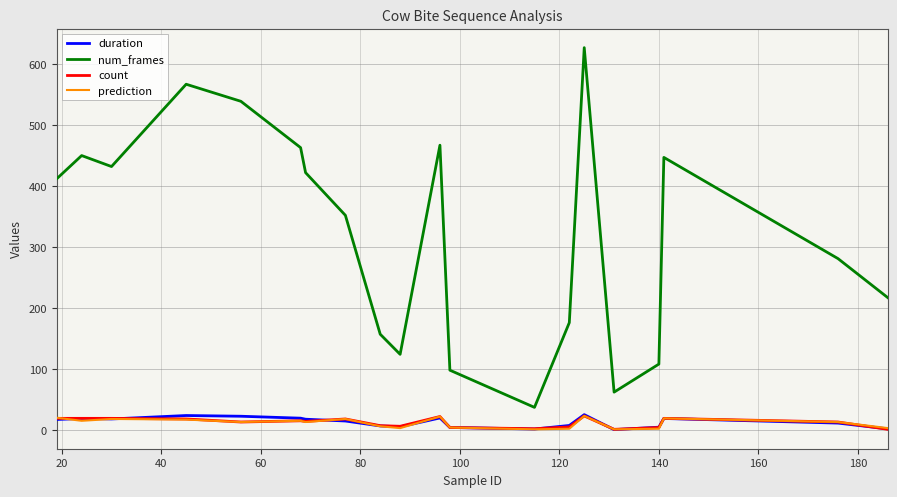

Which series has the largest range (max minus min)?

num_frames